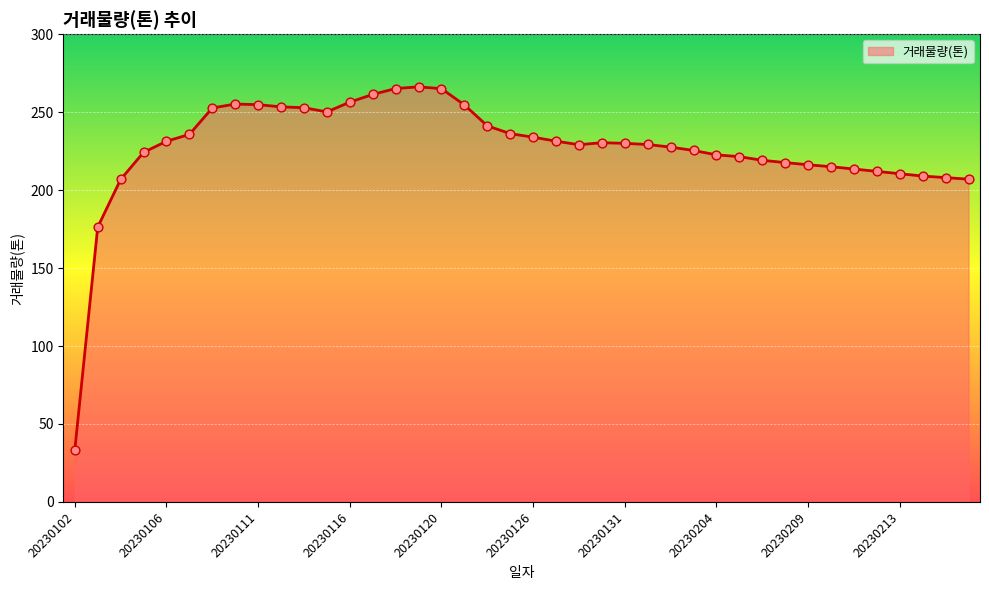

What is the difference between the maximum and minimum values?

232.9